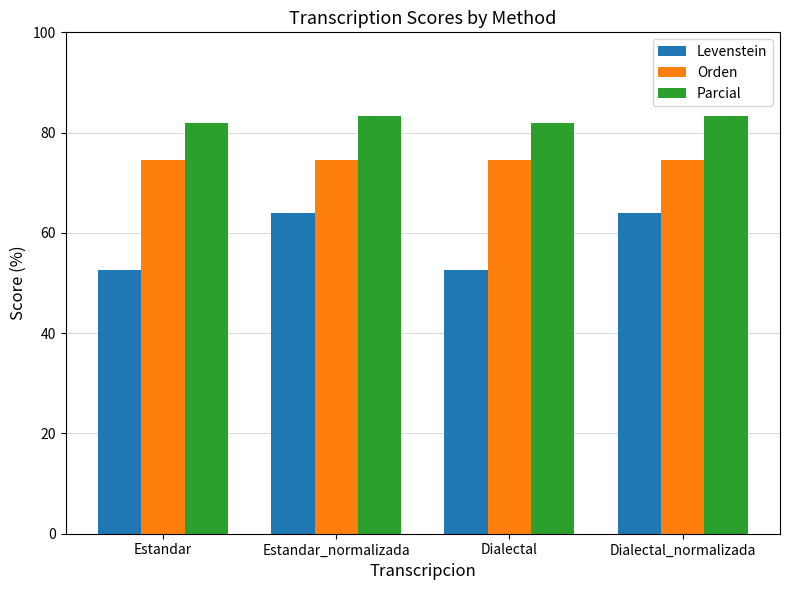

What is the total value across all series at Dialectal?

209.1